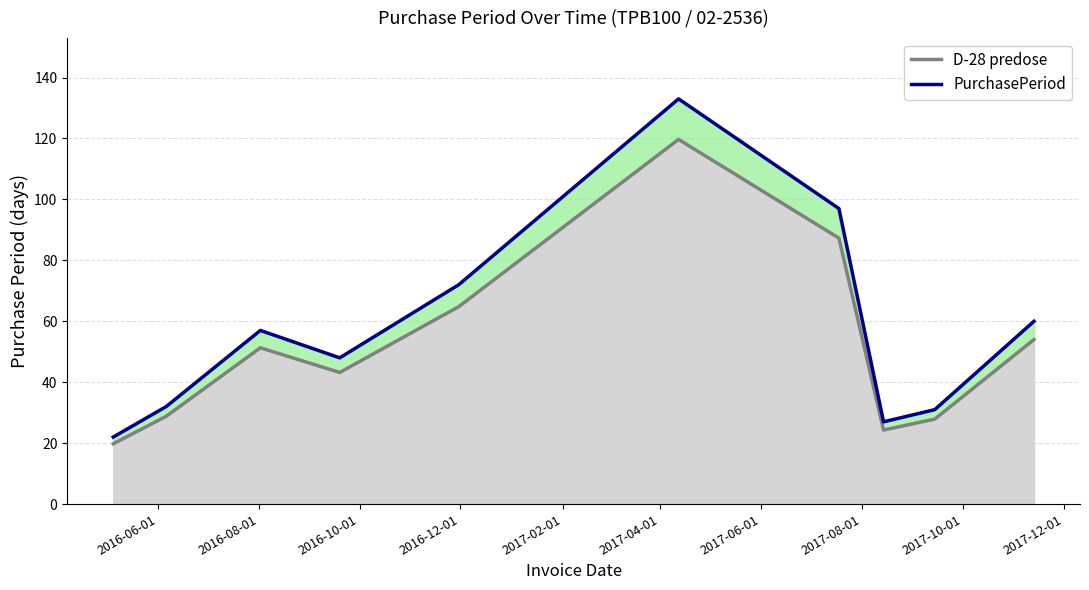

Which label corresponds to the smallest value in the chart?

2016-06-01